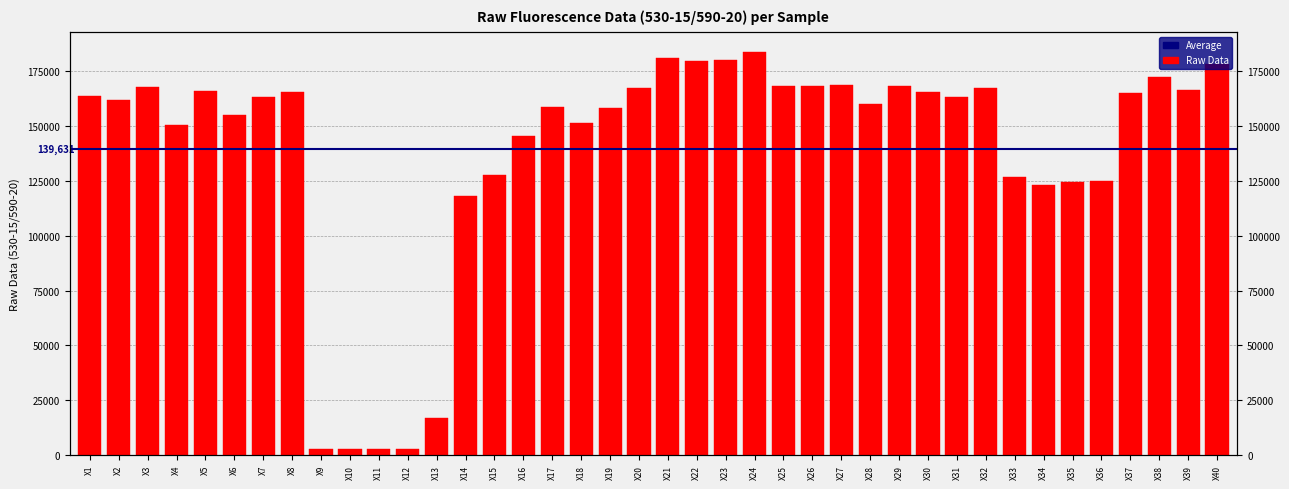

What is the sum of the values at X11 and X23?

182663